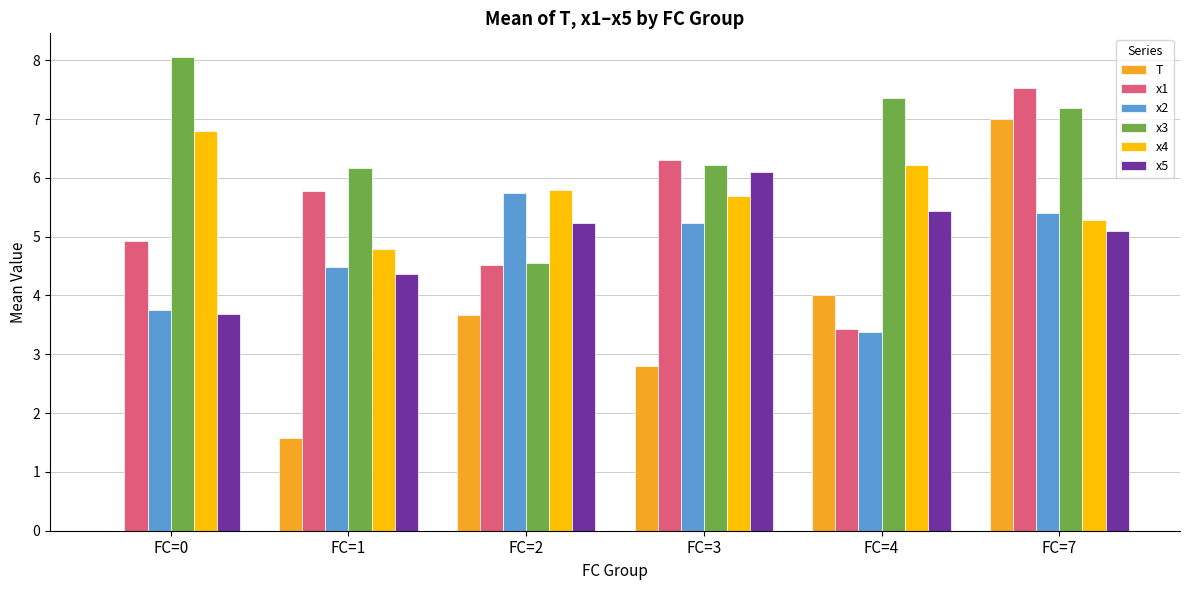

Reading right to left, extract all data points from this chart.

T: 7.0	4.0	2.8	3.7	1.6	0.0
x1: 7.5	3.4	6.3	4.5	5.8	4.9
x2: 5.4	3.4	5.2	5.8	4.5	3.7
x3: 7.2	7.4	6.2	4.6	6.2	8.1
x4: 5.3	6.2	5.7	5.8	4.8	6.8
x5: 5.1	5.4	6.1	5.2	4.4	3.7